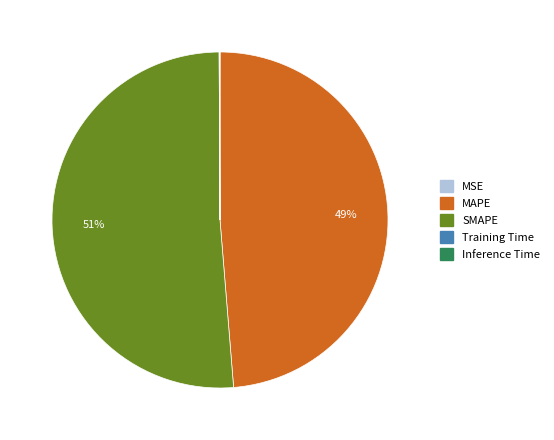

What percentage is the MAPE slice, to the nearest percent?

49%